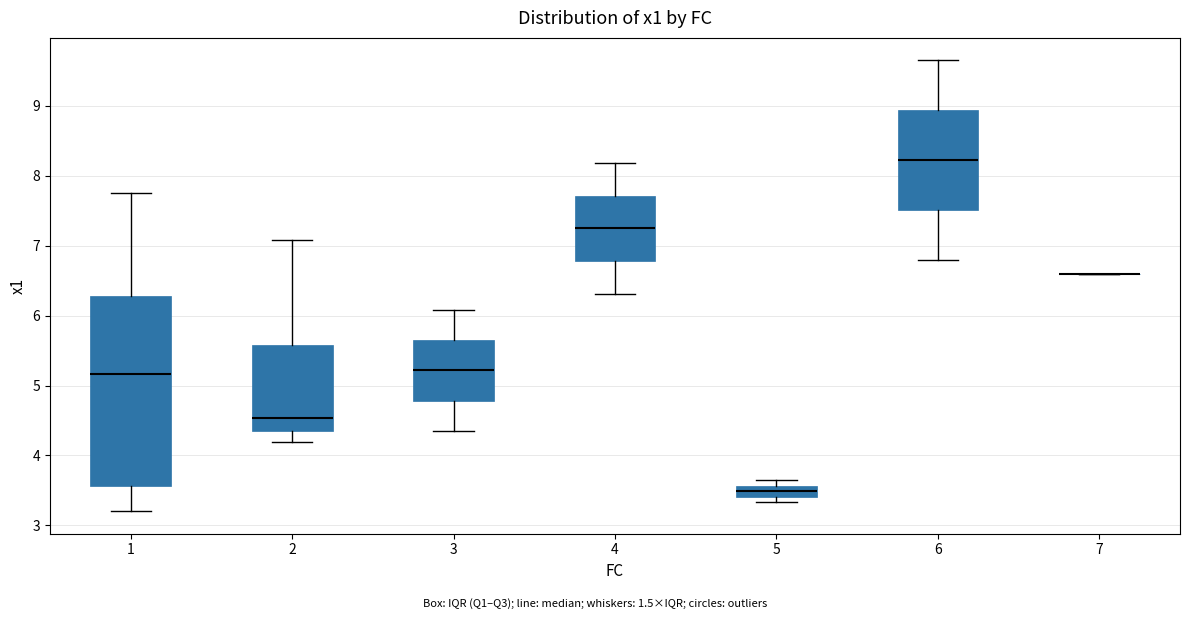

Reading left to right, read every box against the y-axis: the position of its median line, the range the box covers, and the ends of its whiskers. The values are not printed on the chart, so give them approximately, as read against the axis.

1: median 5.2, box 3.6 to 6.3, whiskers 3.2 to 7.8
2: median 4.5, box 4.4 to 5.6, whiskers 4.2 to 7.1
3: median 5.2, box 4.8 to 5.7, whiskers 4.4 to 6.1
4: median 7.2, box 6.8 to 7.7, whiskers 6.3 to 8.2
5: median 3.5, box 3.4 to 3.6, whiskers 3.3 to 3.6 (just above the box's upper edge)
6: median 8.2, box 7.5 to 8.9, whiskers 6.8 to 9.7
7: box collapsed to a line at 6.6, whiskers 6.6 to 6.6